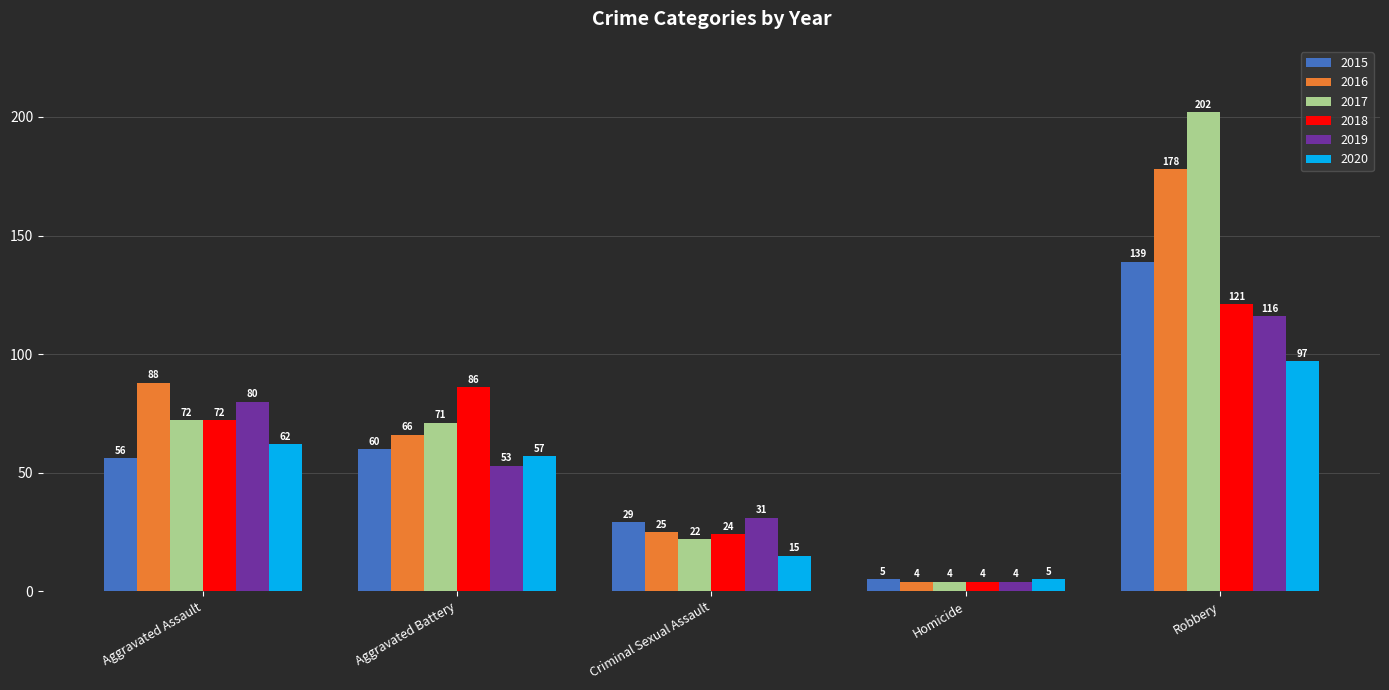

Count the number of categories in the chart.

5